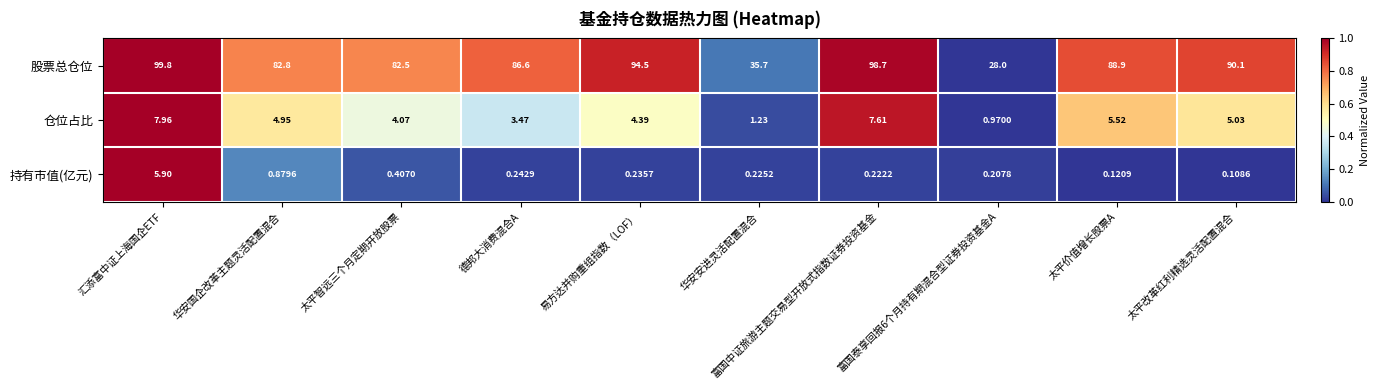

Which category has the lowest value across all series?

太平改革红利精选灵活配置混合